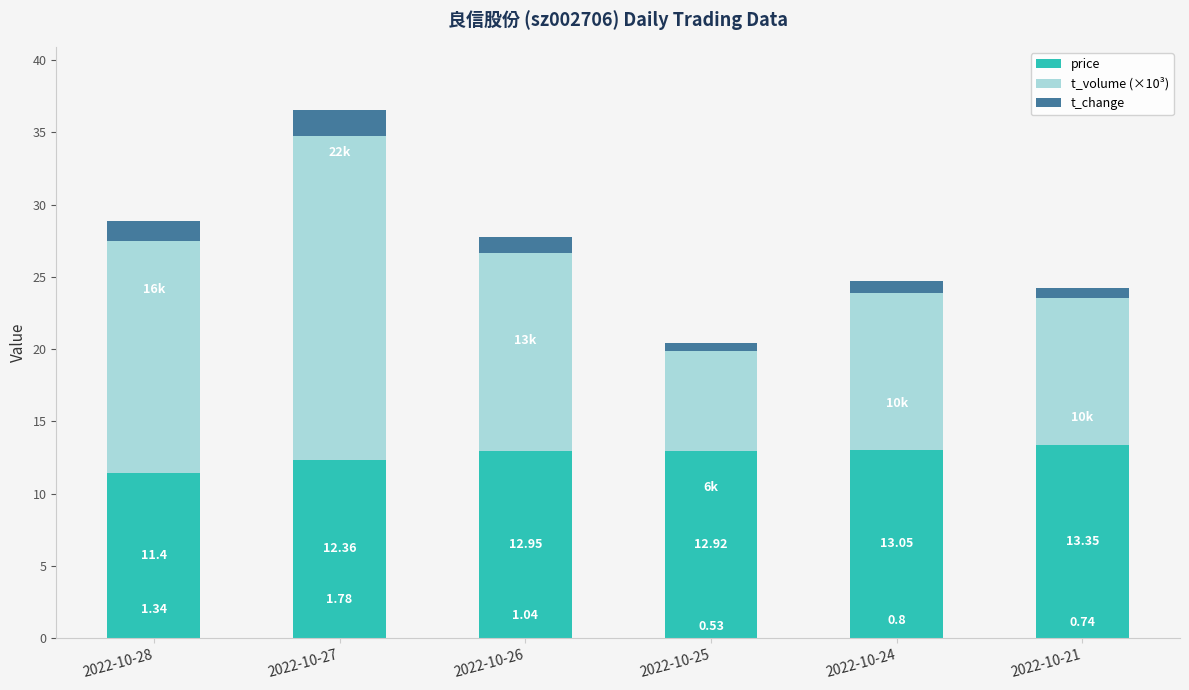

What is the sum of the price values at 2022-10-25 and 2022-10-24?

26.0